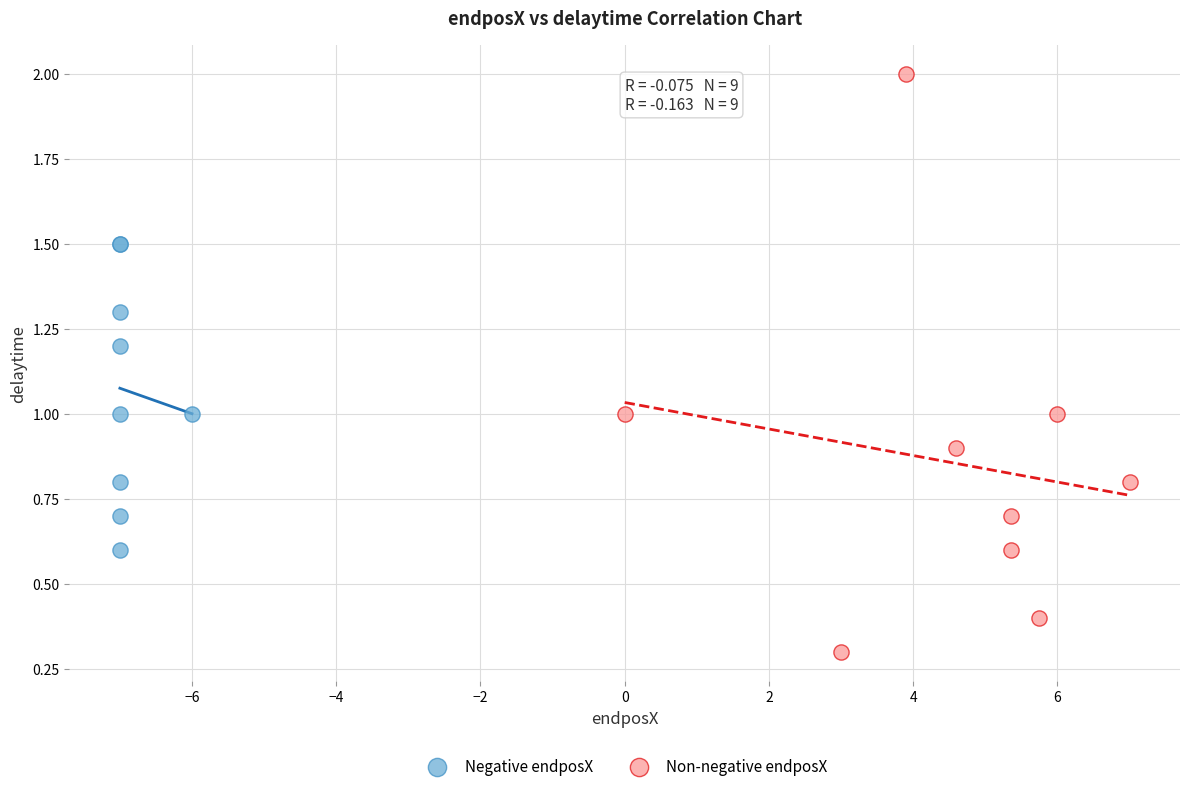

Which series has the largest Y range (max minus min)?

Non-negative endposX